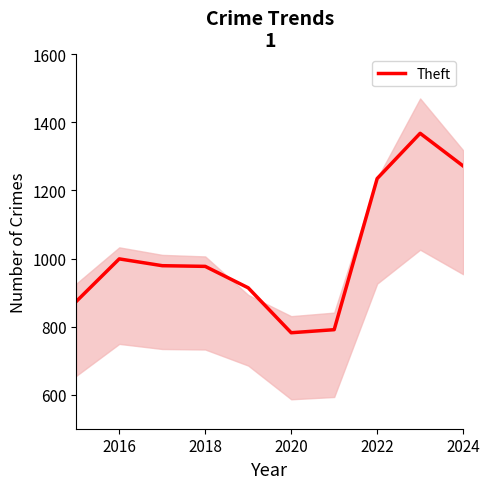

At which label does the data first exceed 979?

2016